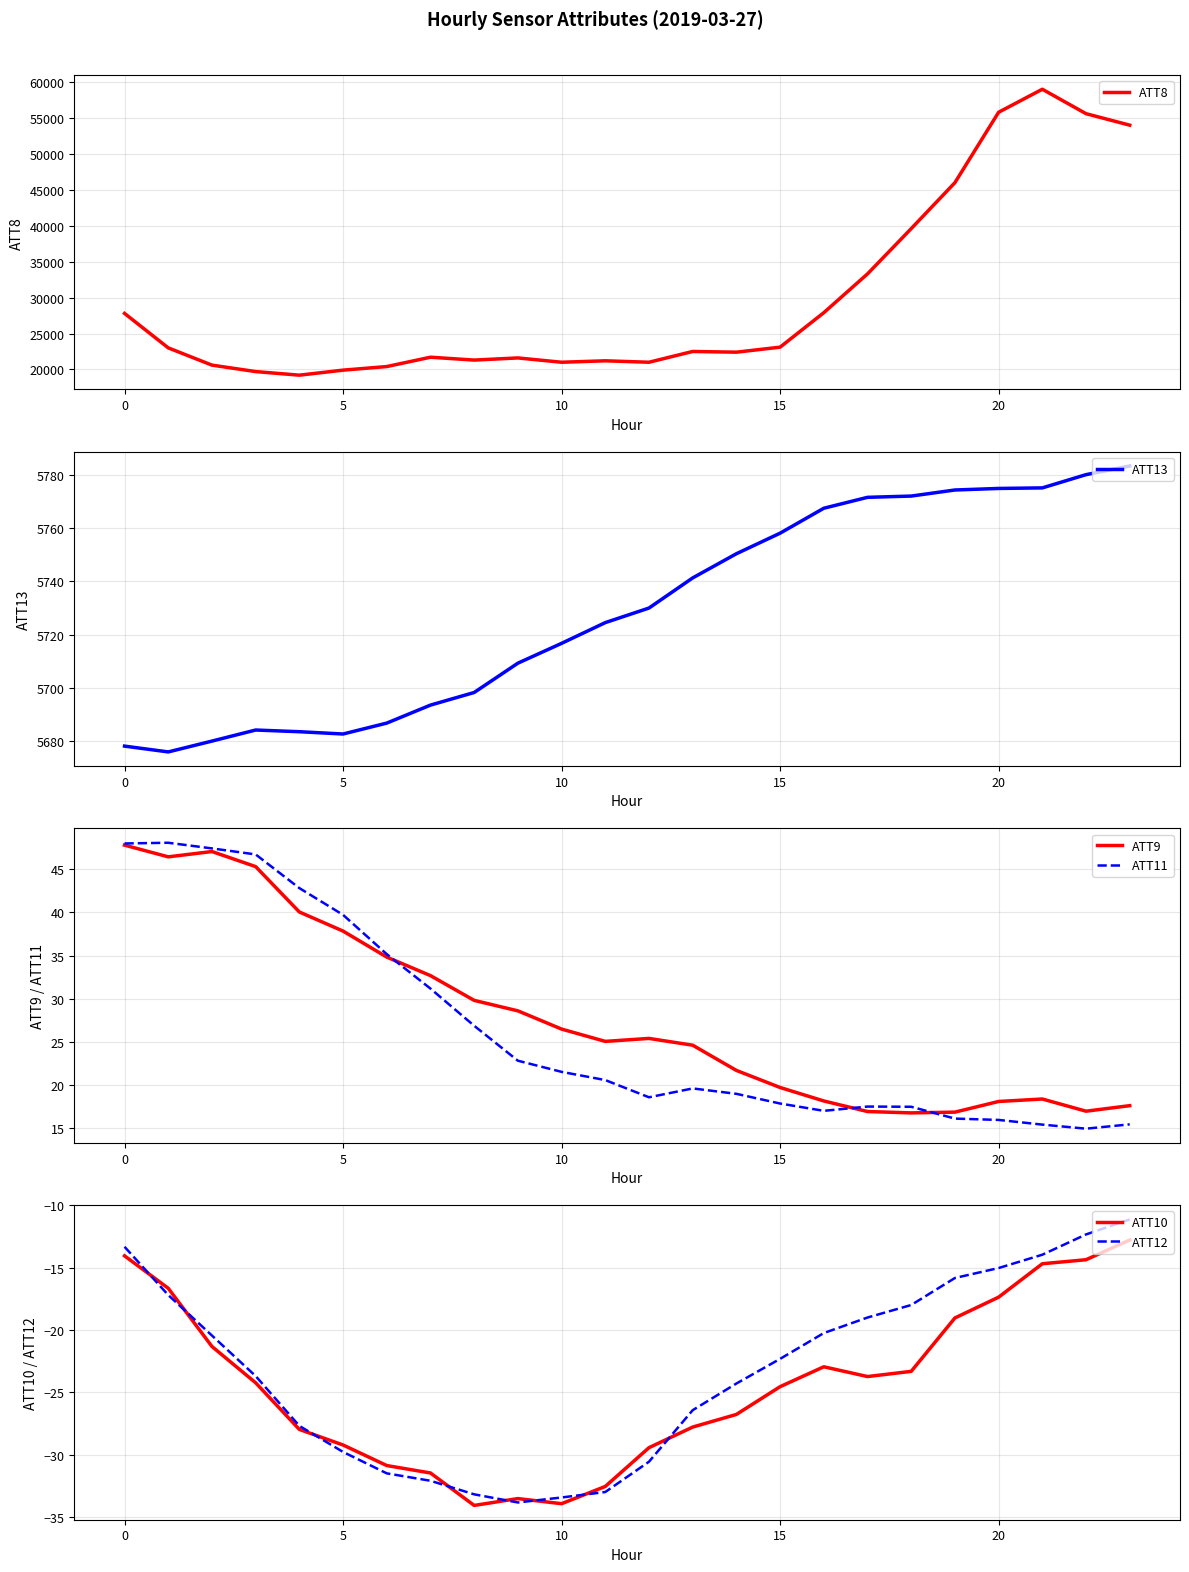

What is the total value across all series at 11?

26904.6